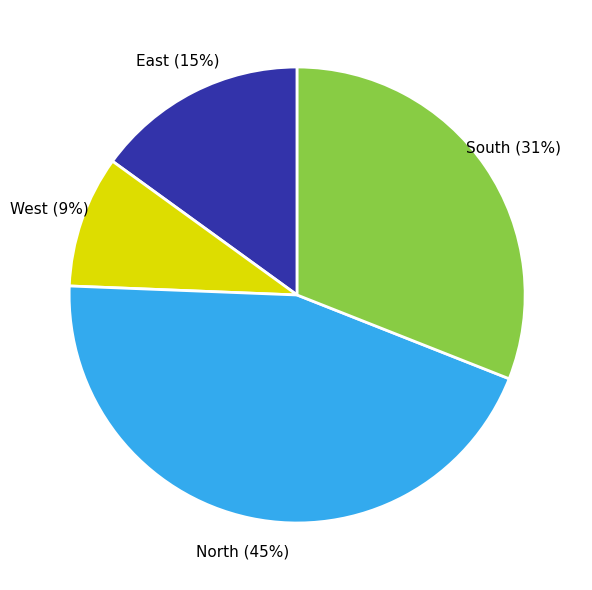

Which has a higher value, West or South?

South